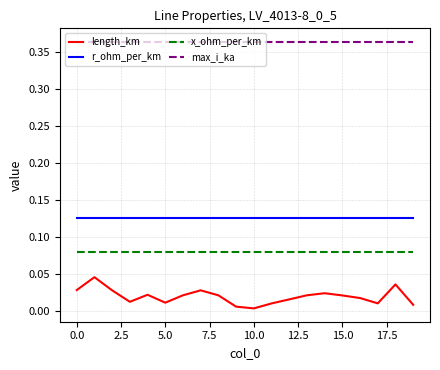

True or false: length_km and r_ohm_per_km intersect in this chart.

False